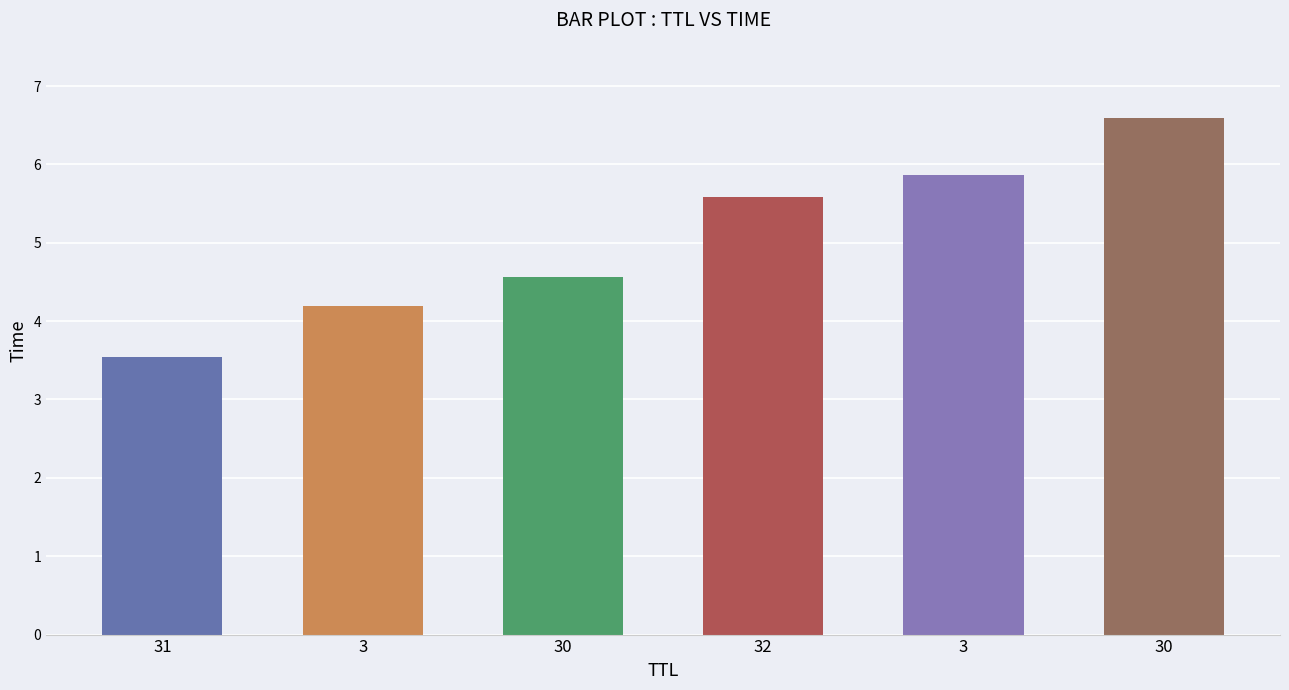

Does the chart contain any negative values?

No